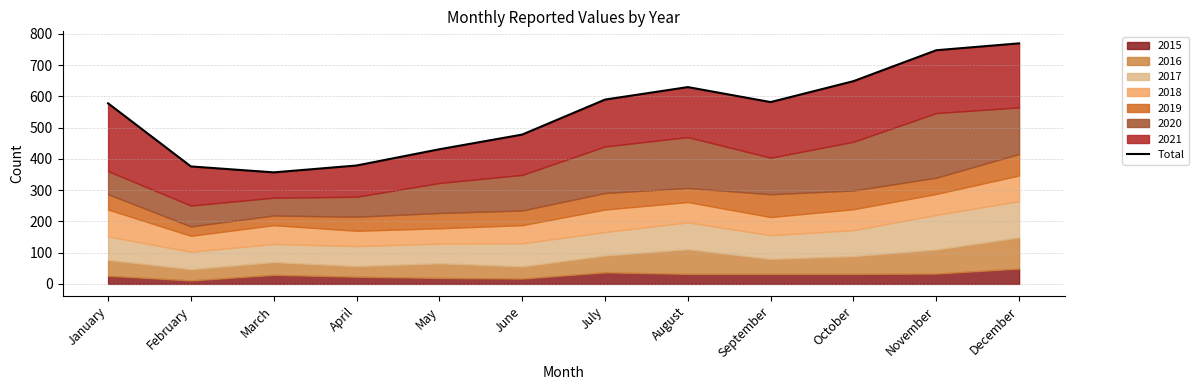

Rank the categories by value from highest to lowest.

December, November, October, August, July, September, January, June, May, April, February, March